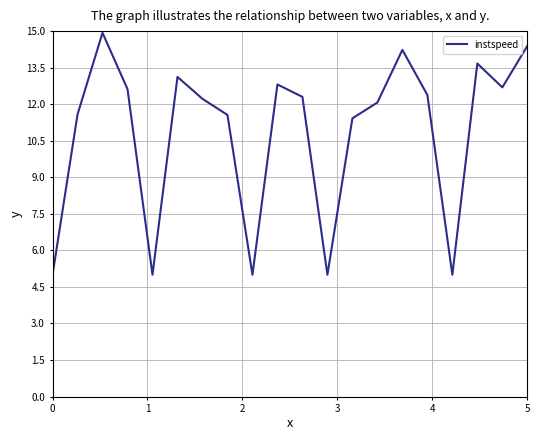

What is the difference between the maximum and minimum values?

9.9